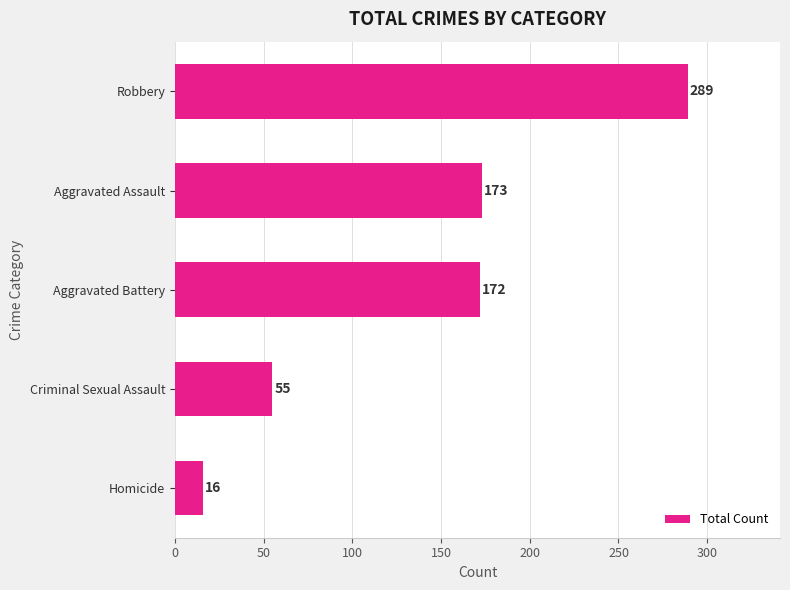

What is the difference between the maximum and minimum values?

273